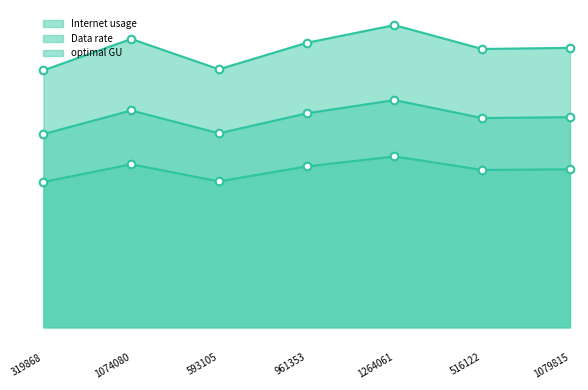

At which category is the sum across all series the highest?

1264061